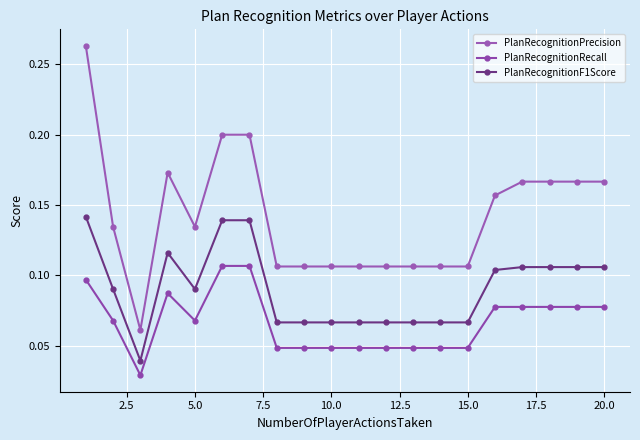

How many series are shown in this chart?

3